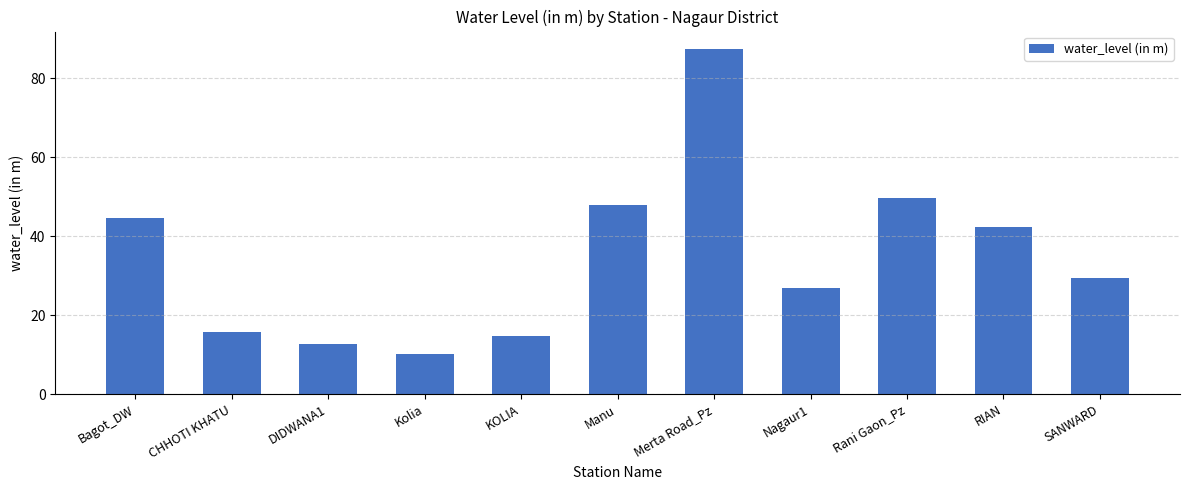

Where is the data nearest to the value 48?

Manu